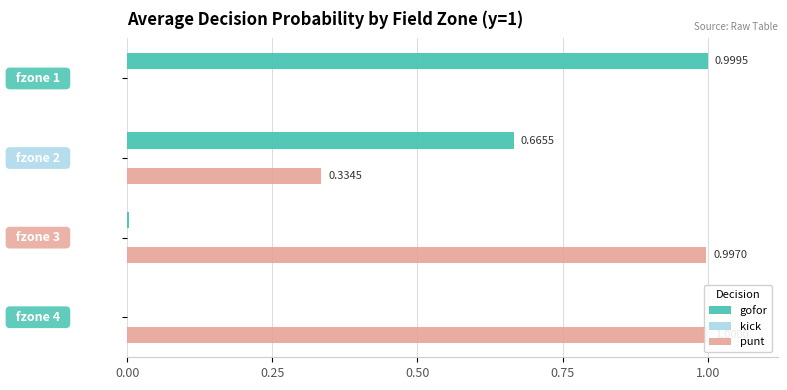

Which series has the largest total across all categories?

punt